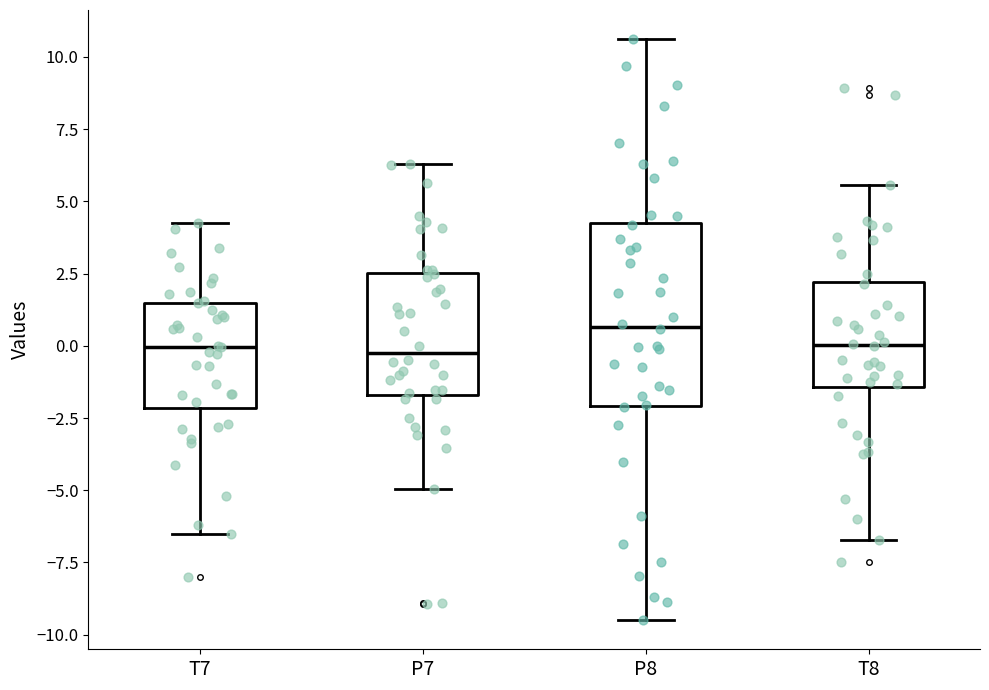

Reading left to right, transcribe this box plot: for each box, give where its median line is, the range the box spans, and where its two whiskers end, as read against the y-axis. The values are not printed on the chart, so give them approximately, as read against the axis.

T7: median 0.0, box -2.0 to 1.5, whiskers -6.5 to 4.0
P7: median 0.0, box -1.5 to 2.5, whiskers -5.0 to 6.5
P8: median 0.5, box -2.0 to 4.5, whiskers -9.5 to 10.5
T8: median 0.0, box -1.5 to 2.0, whiskers -6.5 to 5.5